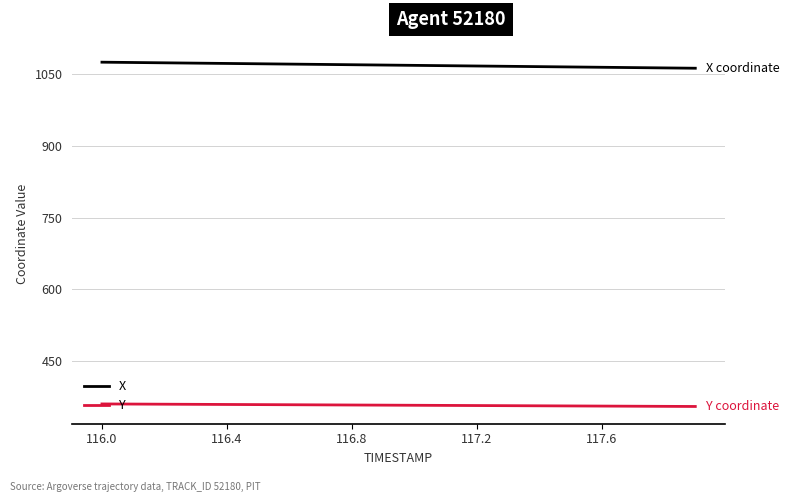

At how many categories does at least one series exceed 665?

20